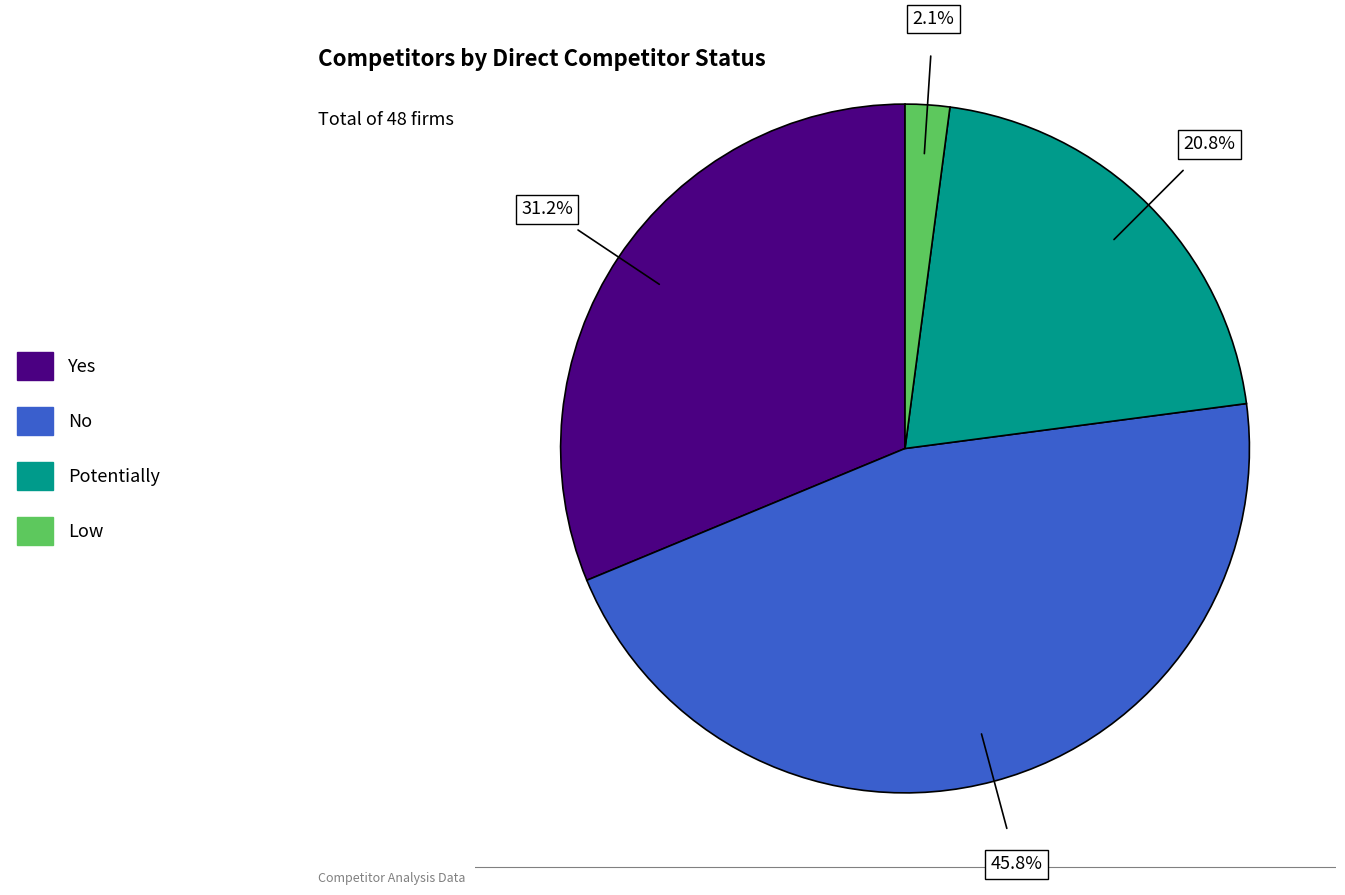

What percentage is the Yes slice, to the nearest percent?

31%